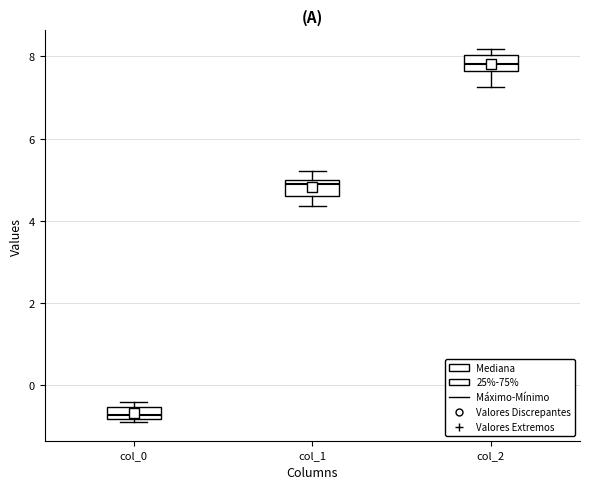

Which box has the highest median line?

col_2